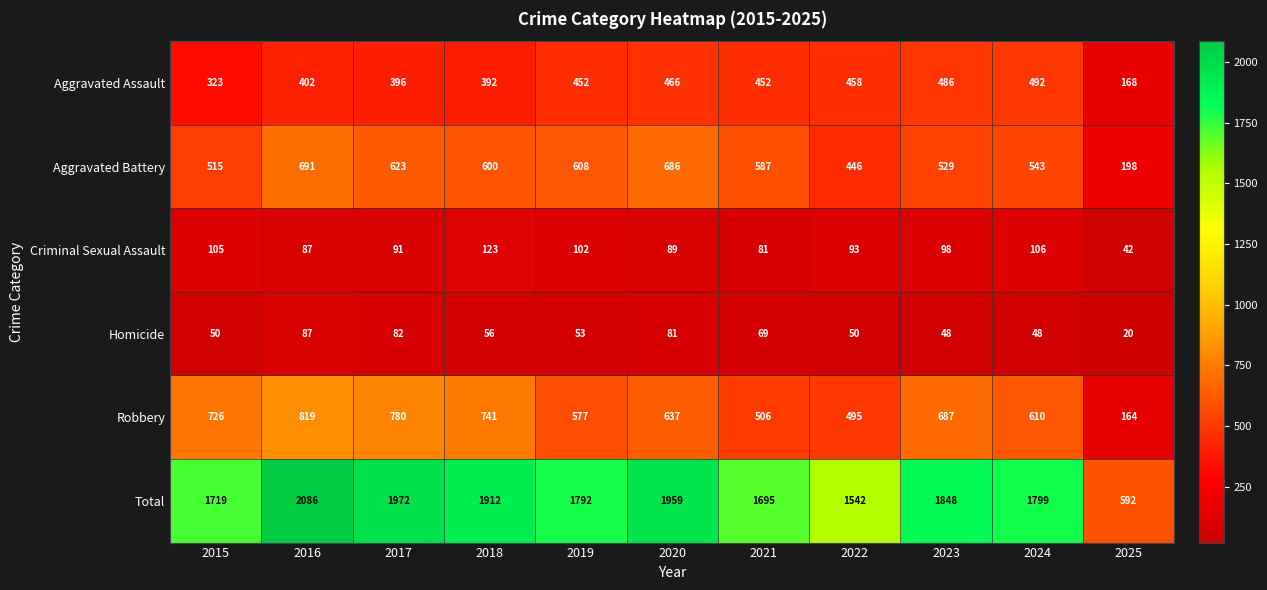

How many distinct data groups are displayed?

6